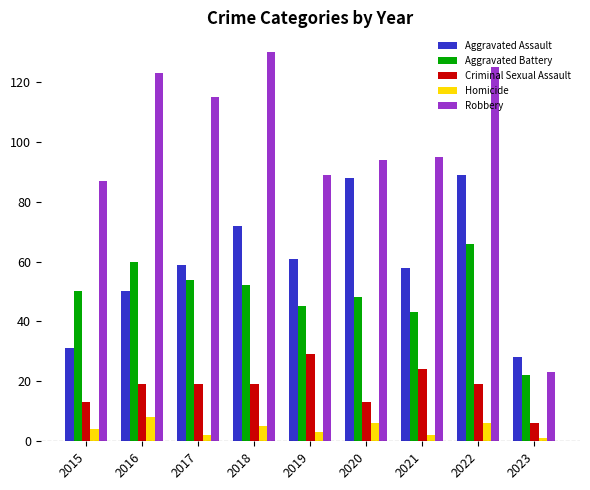

What is the value of the Homicide bar at the 5th from the left?

3